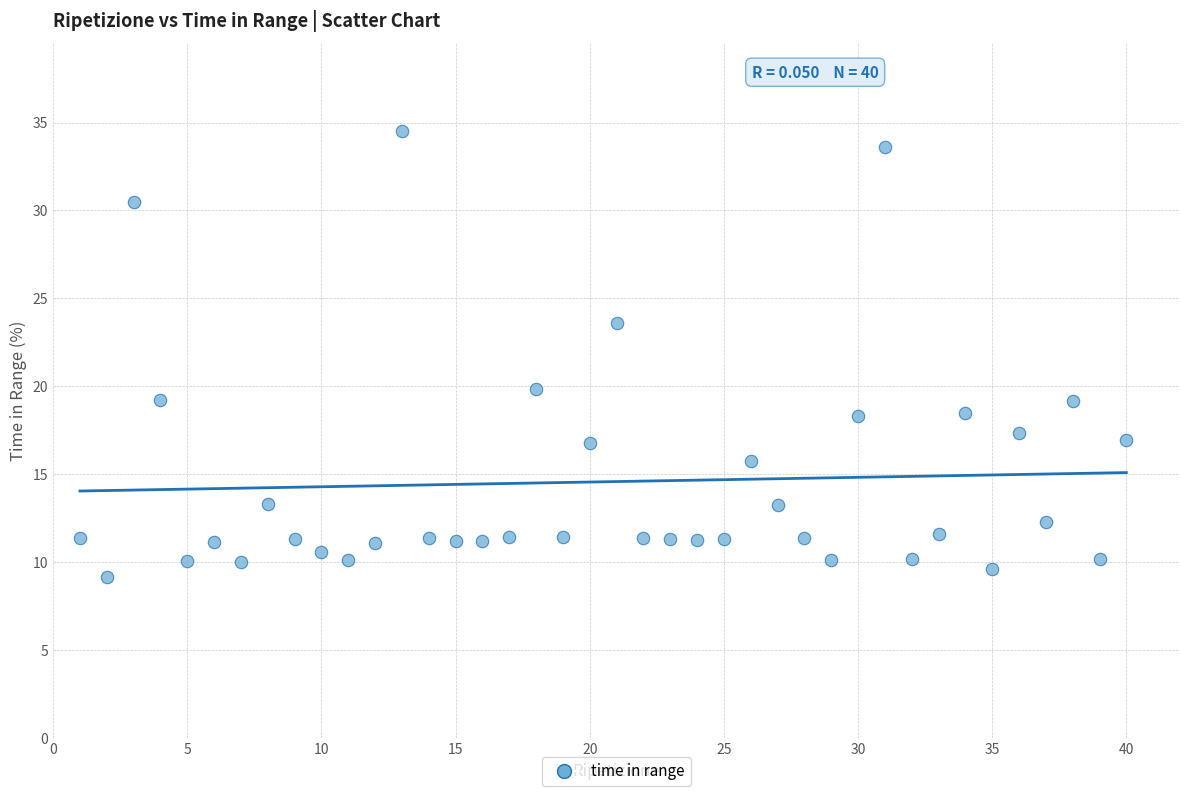

What Y value in the scatter plot is closest to 21?

19.9